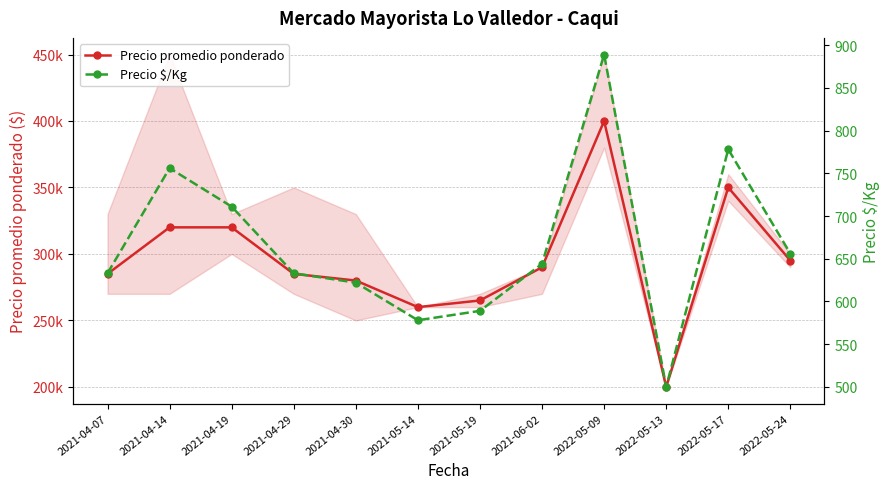

What is the difference between the highest and lowest values at 2022-05-09?

399111